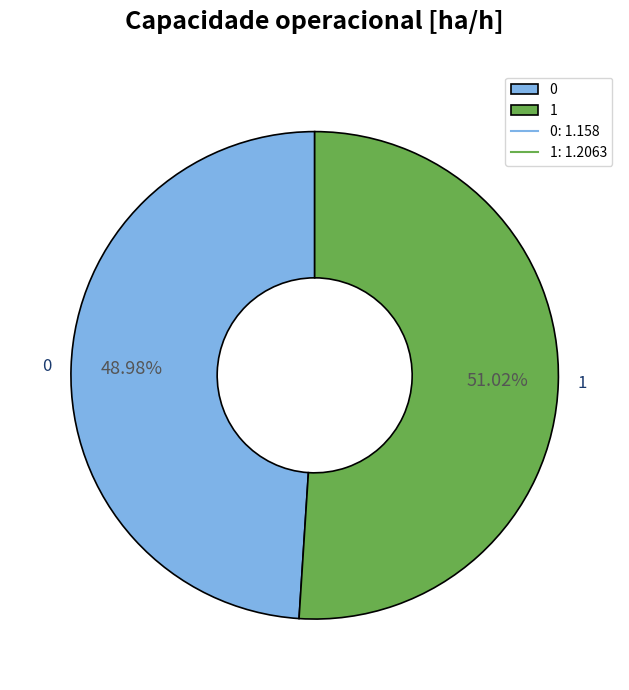

Count the number of slices in the pie.

2